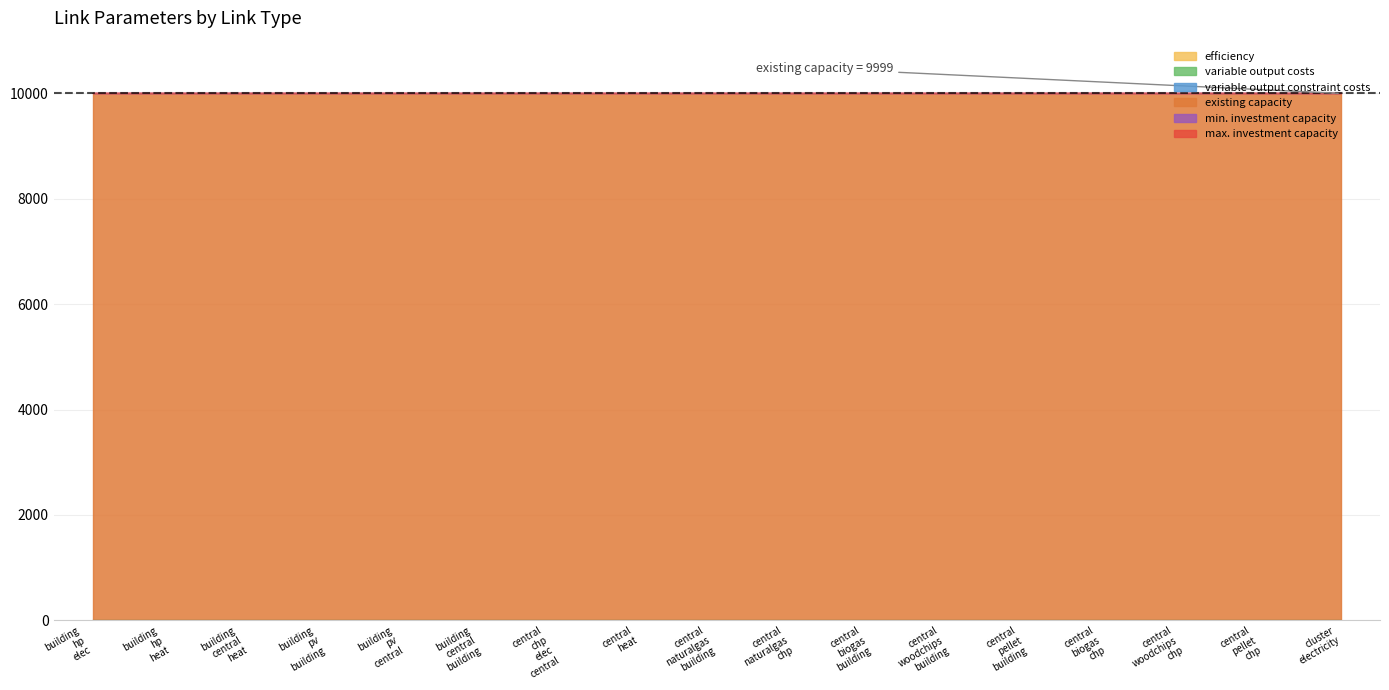

True or false: existing capacity has more than 0 interior local peaks.

False